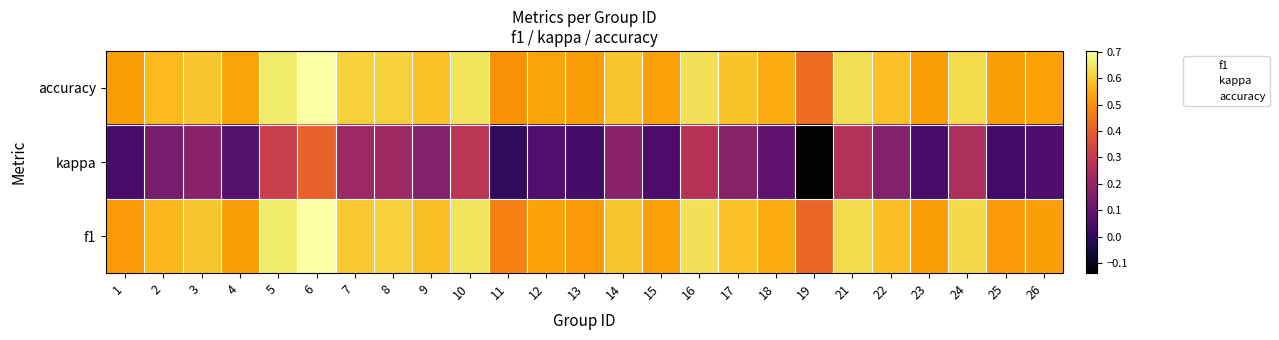

Which has a higher value, 12 or 25?

12